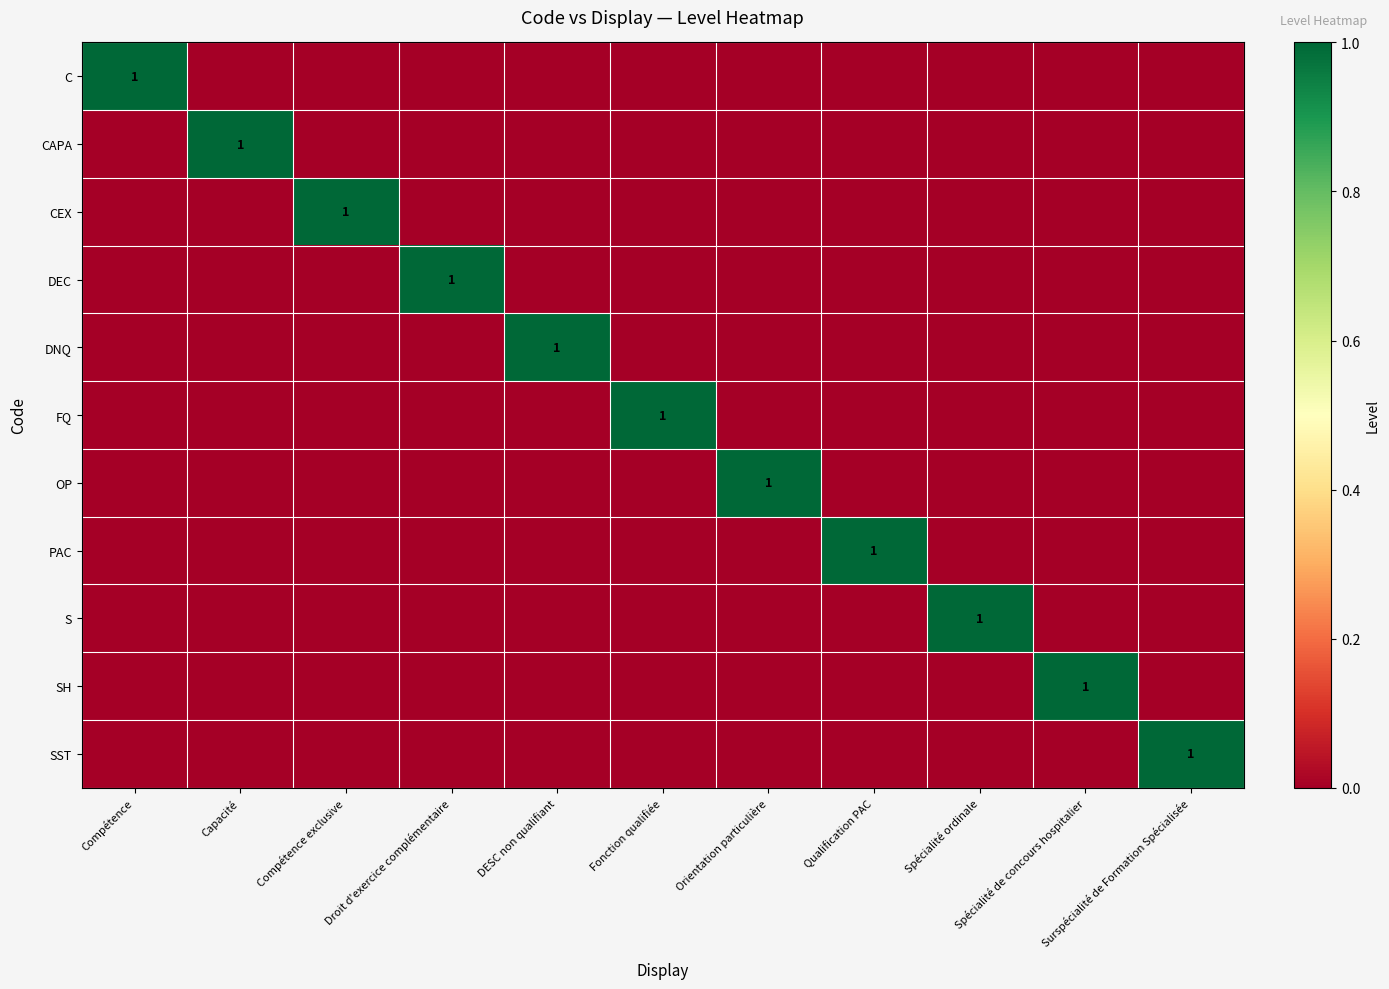

Rank the series at Compétence from lowest to highest value.

CAPA, CEX, DEC, DNQ, FQ, OP, PAC, S, SH, SST, C